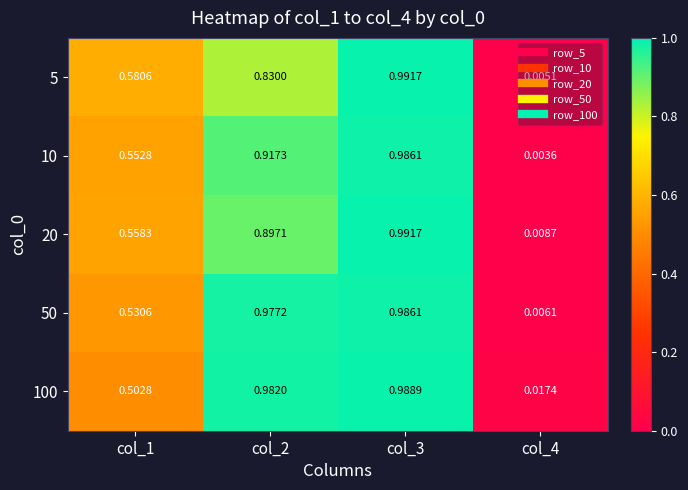

Is the value of 10 at col_3 greater than the value of 5 at col_4?

Yes